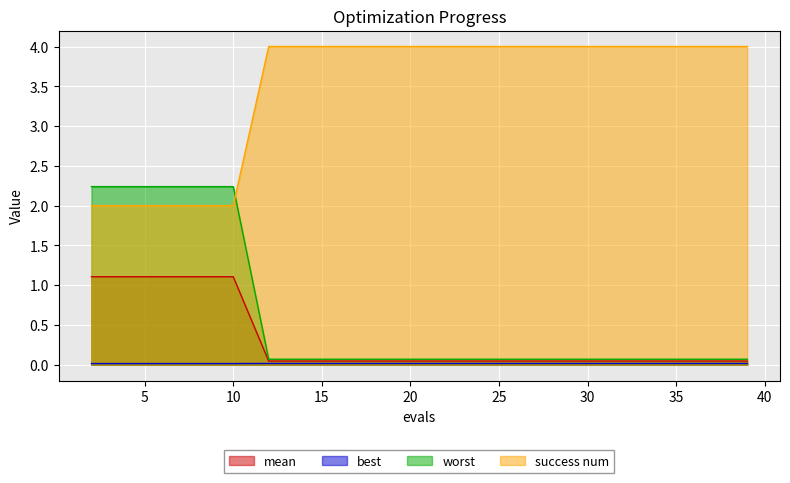

True or false: worst and mean cross at least once.

False